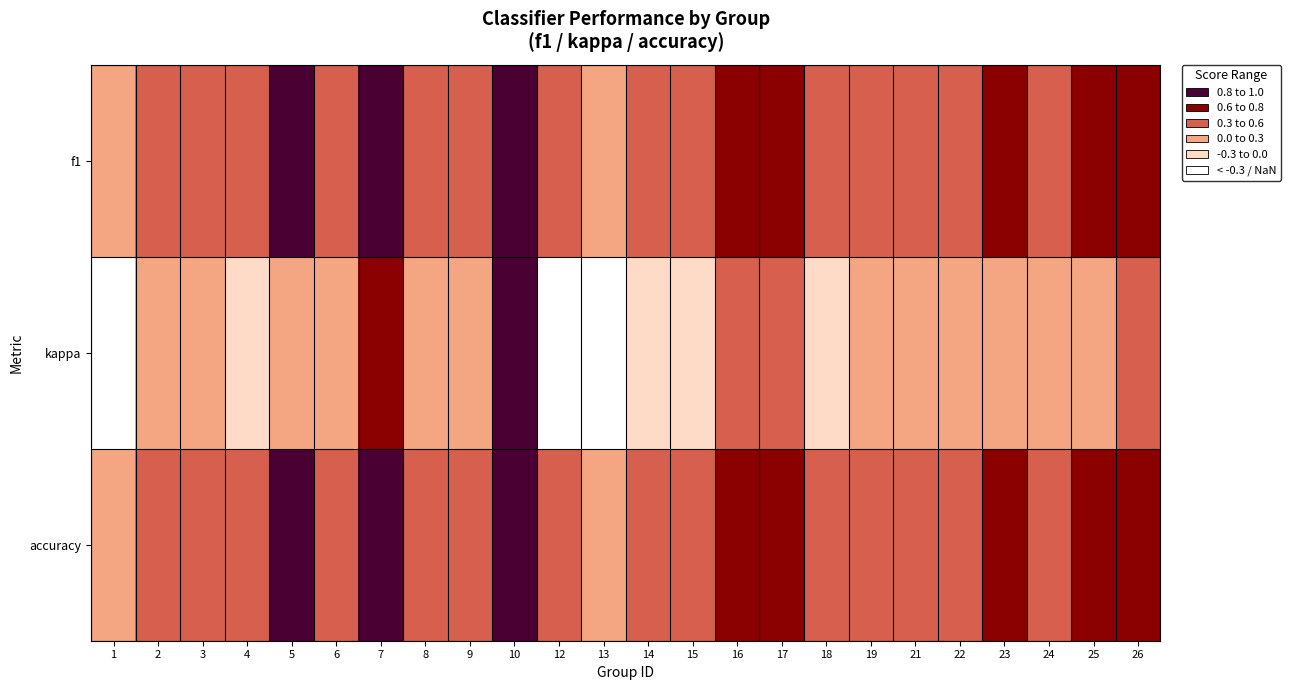

What is the spread (max minus min) of values at 18?

0.7